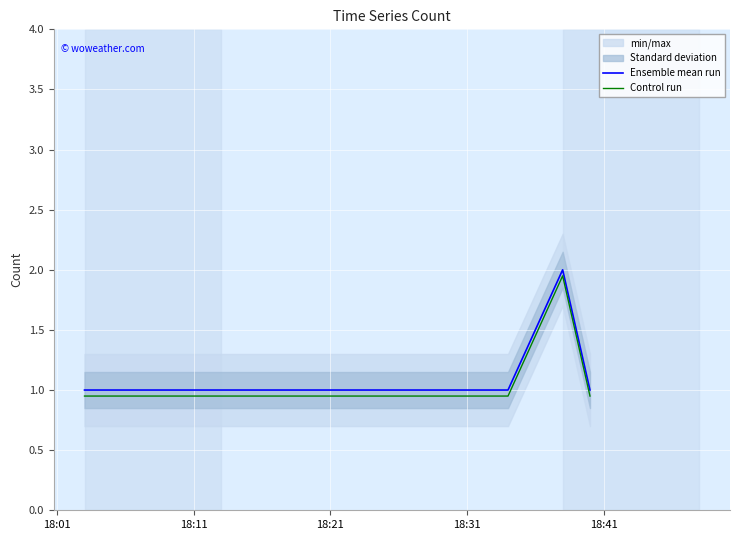

What is the minimum value for Control run?

0.9